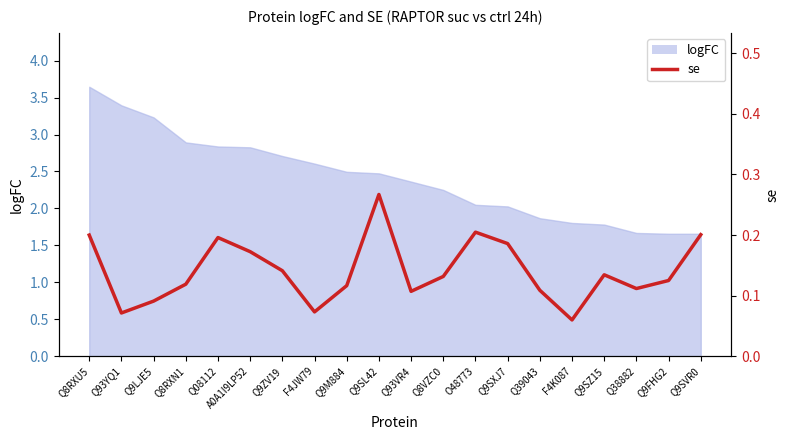

How many interior local valleys (lower than both neighbors) does the data have?

5